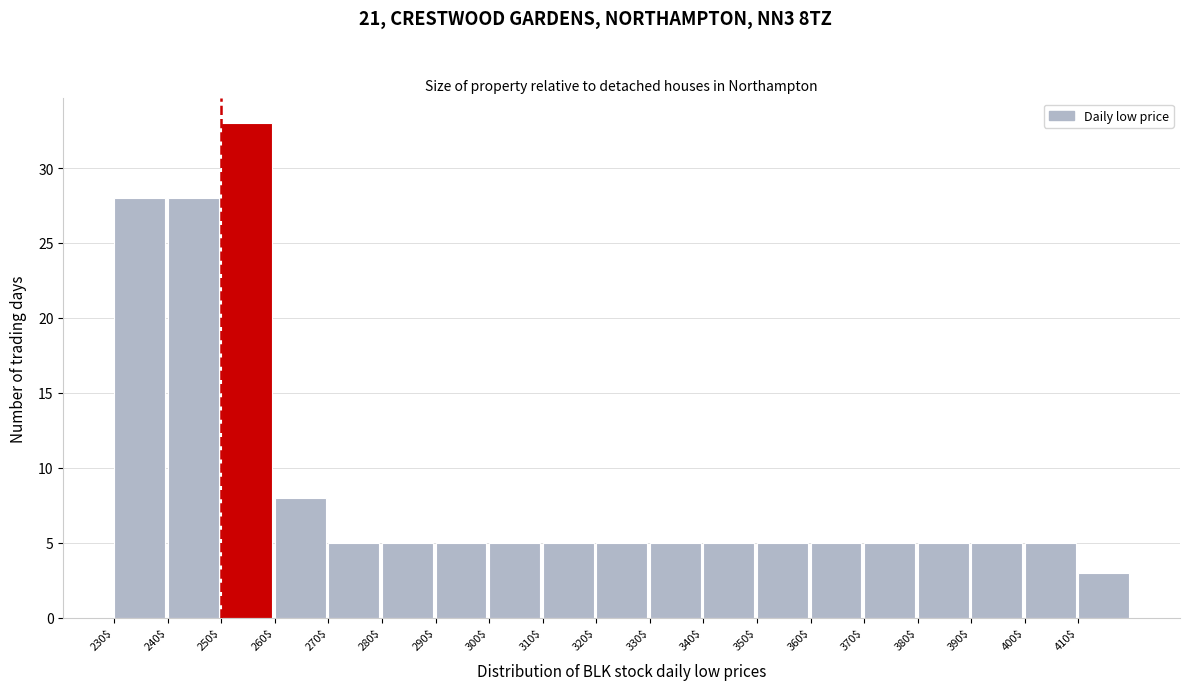

Reading left to right, transcribe this chart: for each bar, give the range it covers on the x-axis and its height. The values are not printed on the chart, so give them approximately, as read against the axis.

230 to 240: 28
240 to 250: 28
250 to 260: 33
260 to 270: 8
270 to 280: 5
280 to 290: 5
290 to 300: 5
300 to 310: 5
310 to 320: 5
320 to 330: 5
330 to 340: 5
340 to 350: 5
350 to 360: 5
360 to 370: 5
370 to 380: 5
380 to 390: 5
390 to 400: 5
400 to 410: 5
410 to 420: 3